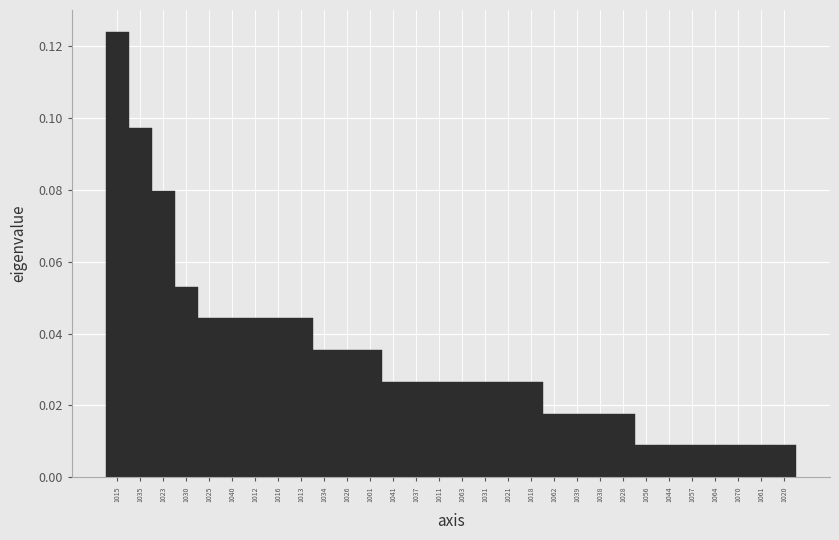

Between 1040 and 1028, which is larger?

1040